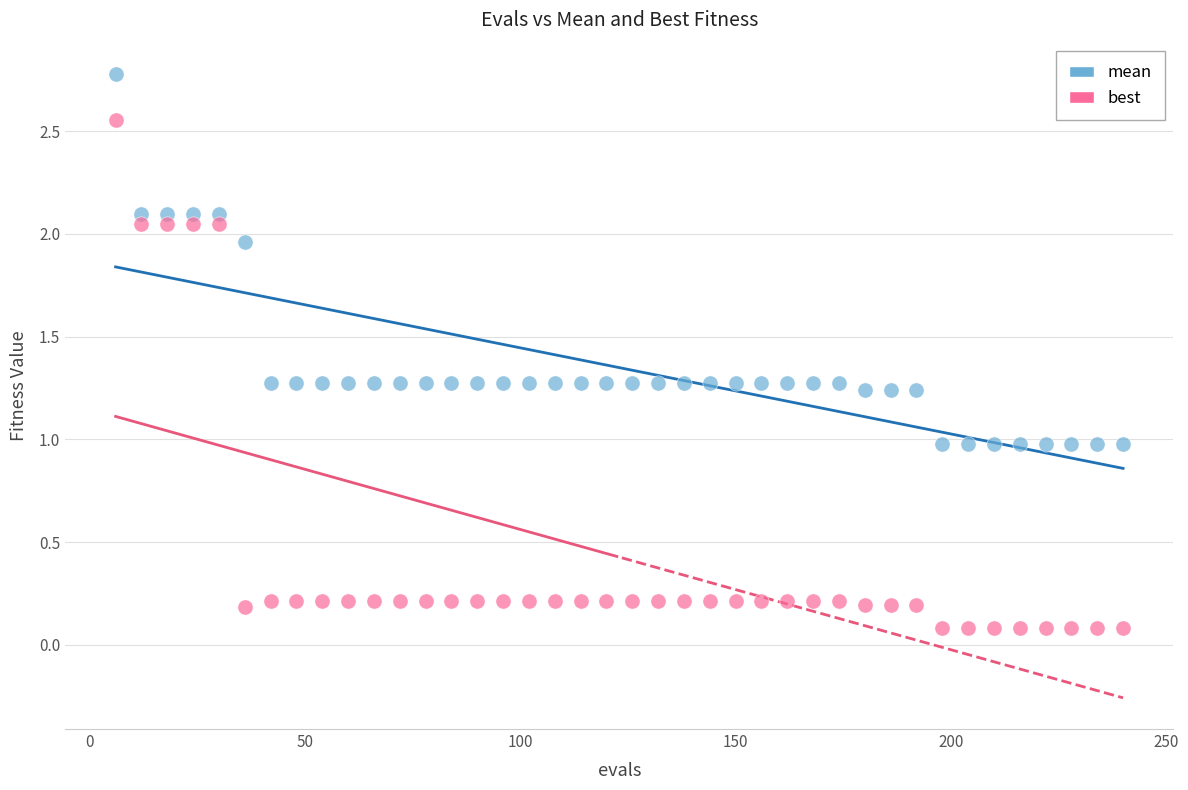

Across all data points, what is the range of Y values (max minus min)?

2.7